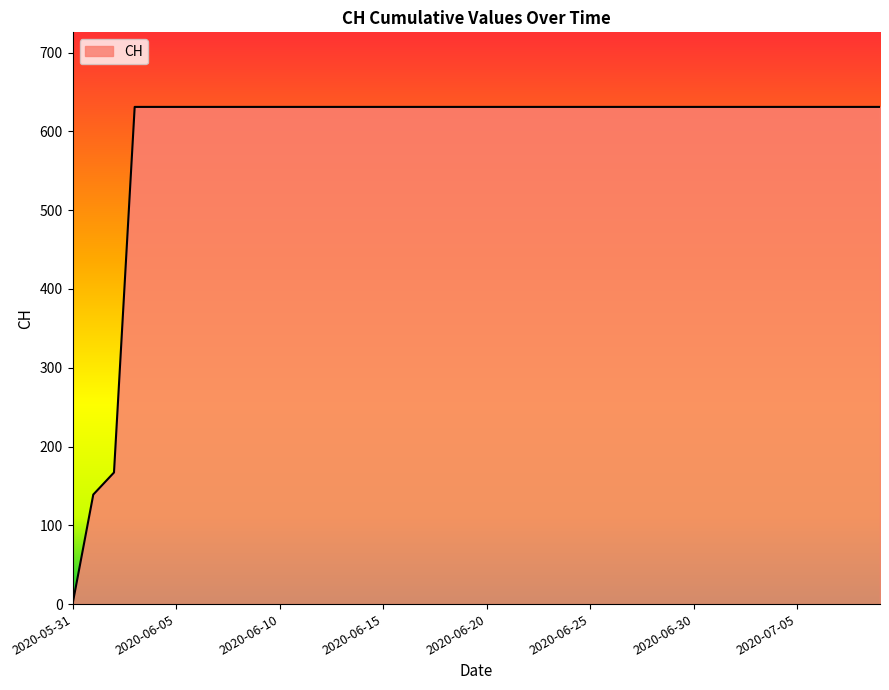

What is the maximum value shown in the chart?

631